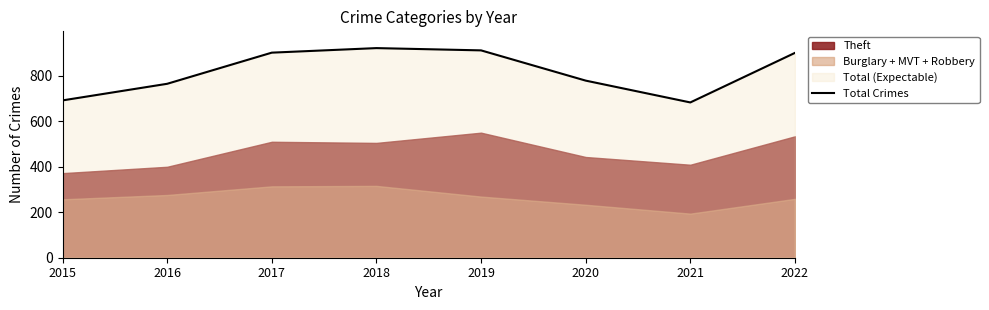

How many points are higher than both their immediate neighbors (excluding endpoints)?

1